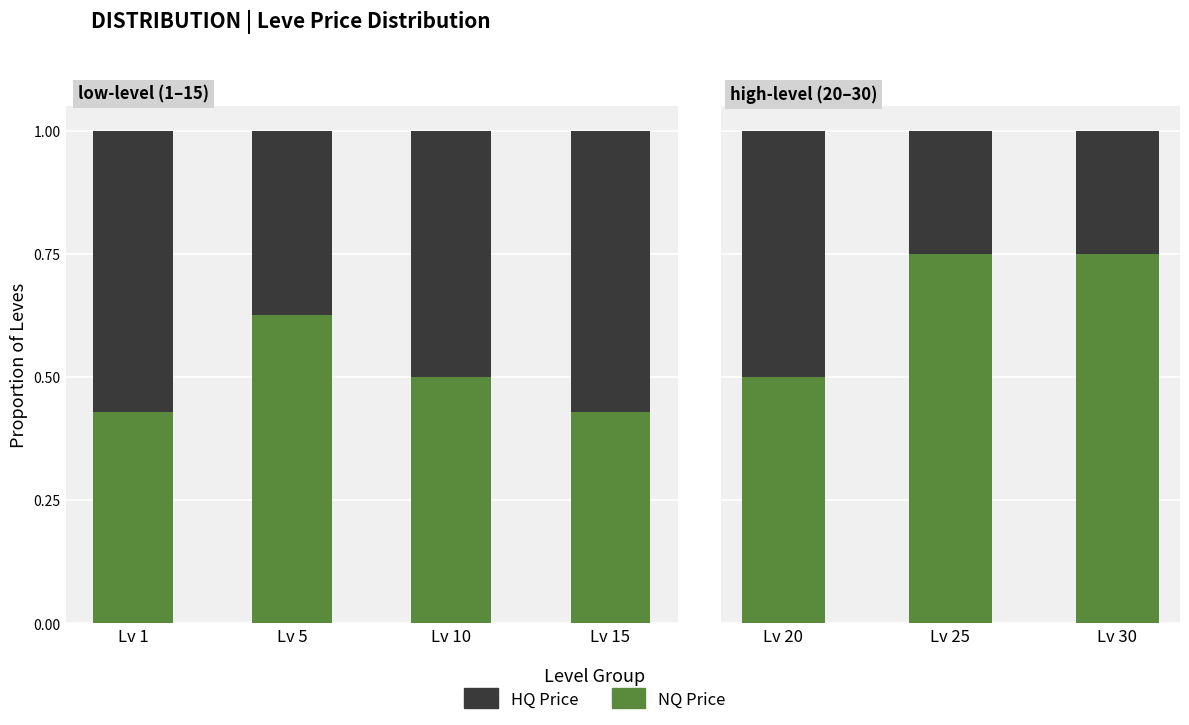

The value of NQ Price at Lv 20 is 0.7. True or false?

False